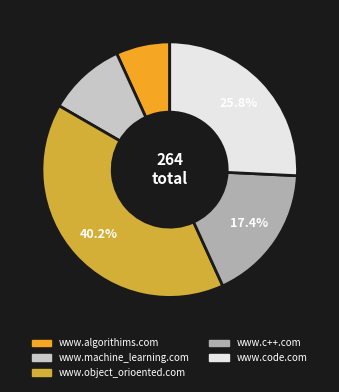

How many segments does this pie chart have?

5